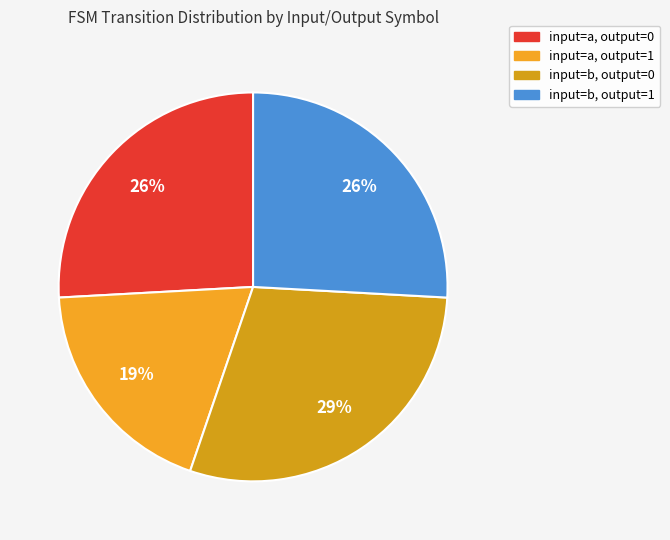

Count the number of slices in the pie.

4